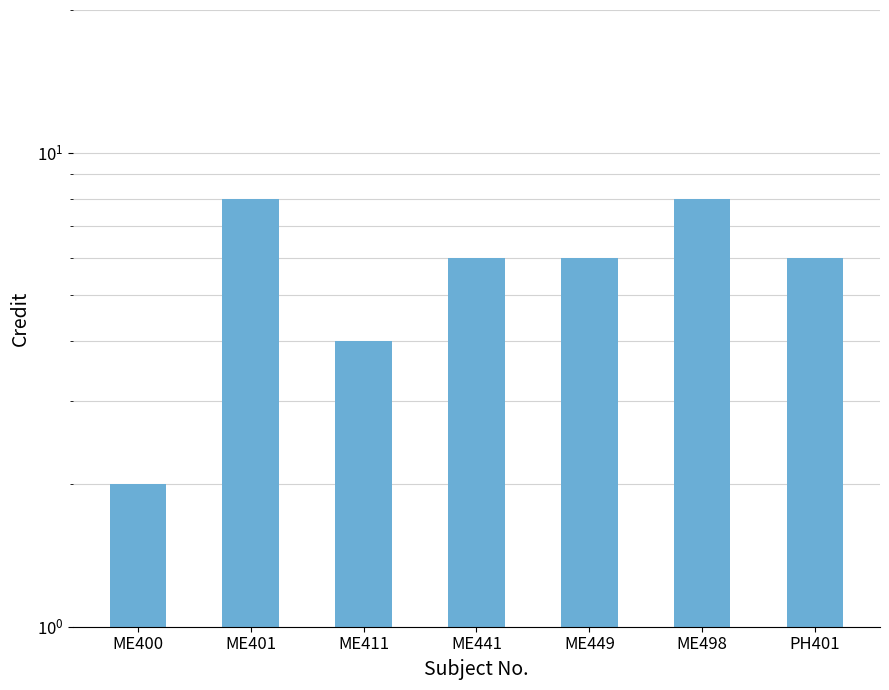

What is the label of the 2nd bar from the left?

ME401